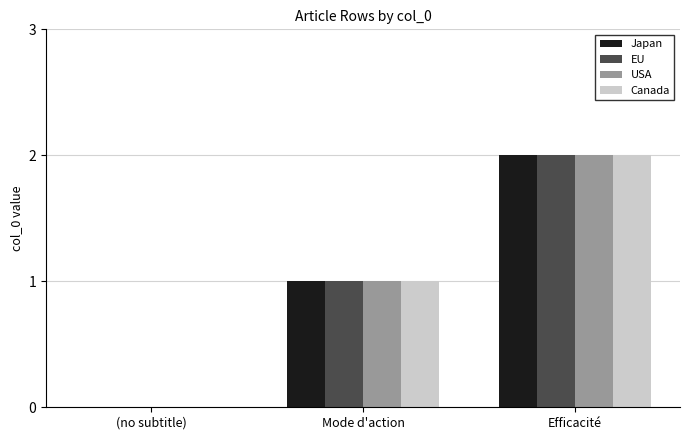

Reading left to right, what are all the values shown in this chart?

Japan: (no subtitle)=0	Mode d'action=1	Efficacité=2
EU: (no subtitle)=0	Mode d'action=1	Efficacité=2
USA: (no subtitle)=0	Mode d'action=1	Efficacité=2
Canada: (no subtitle)=0	Mode d'action=1	Efficacité=2